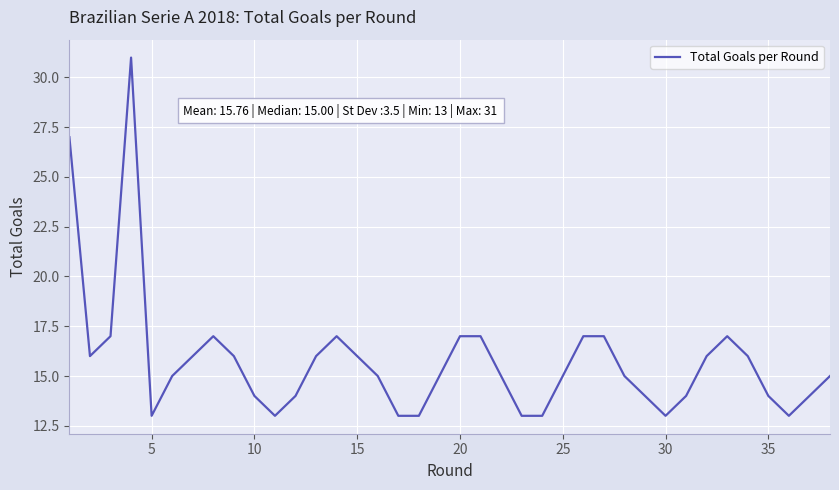

True or false: the data has more than 0 interior local peaks.

True